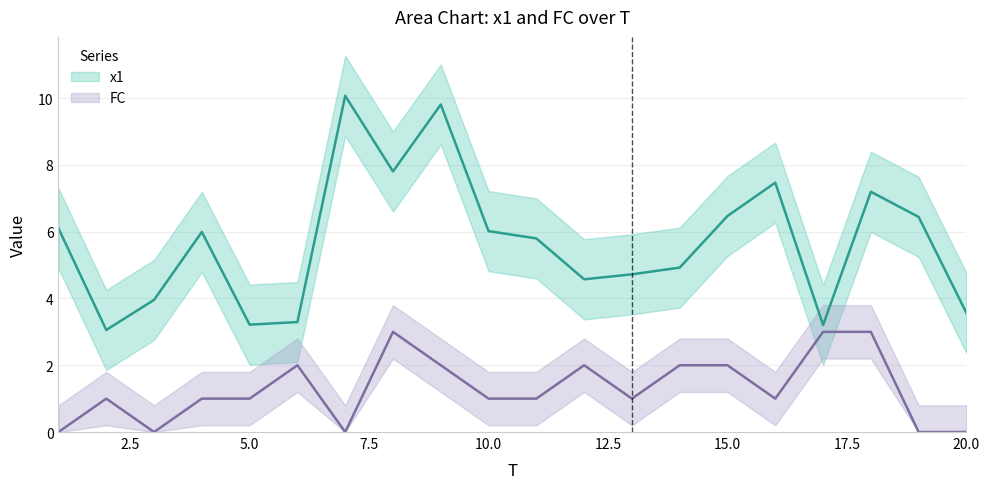

At how many categories does at least one series exceed 0?

20